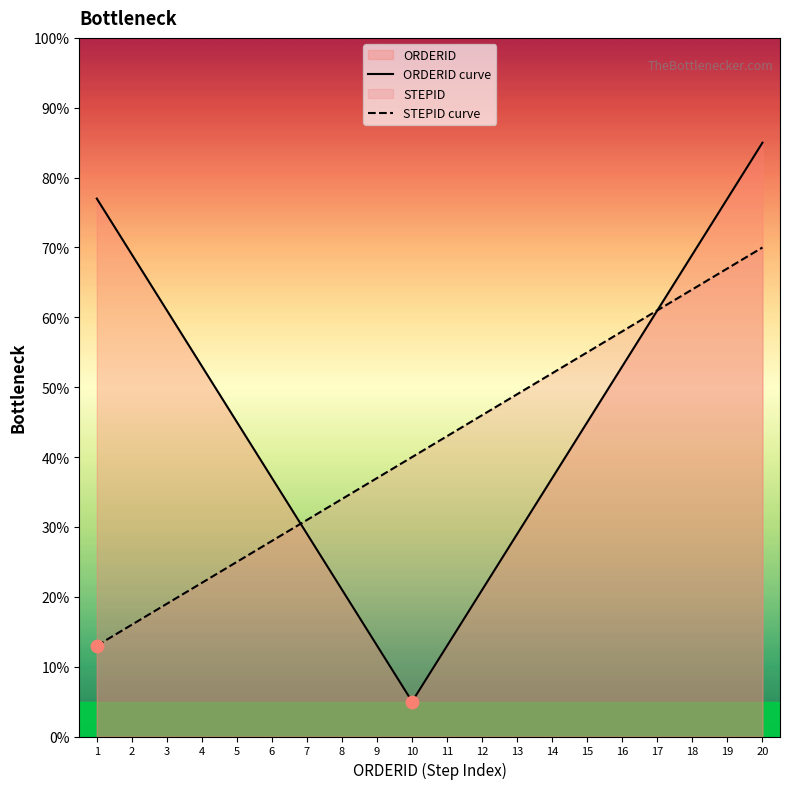

Which series reaches the minimum Y coordinate?

ORDERID curve